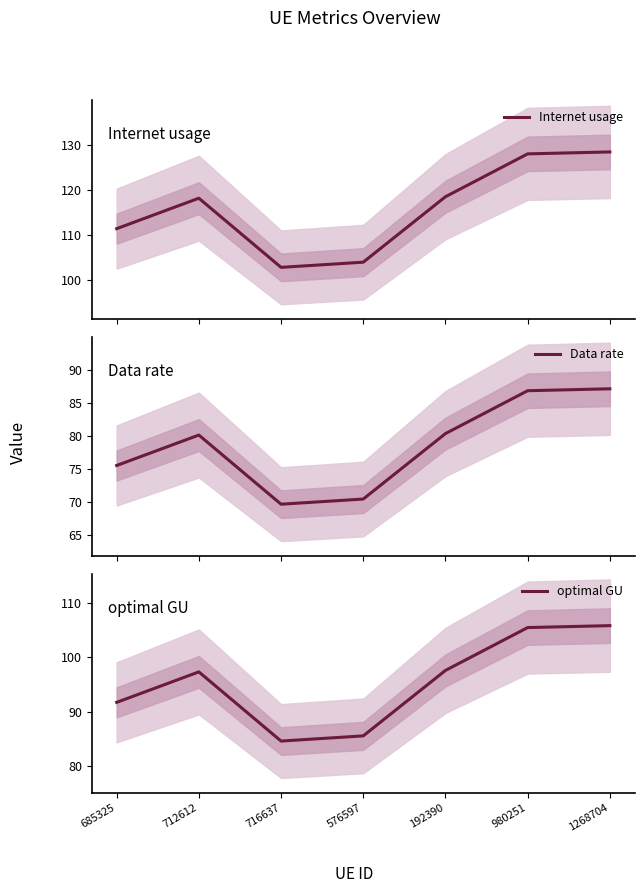

Reading right to left, what are all the values shown in this chart?

Internet usage: 128.4	128.0	118.4	103.9	102.7	118.1	111.3
Data rate: 87.1	86.8	80.4	70.5	69.7	80.1	75.6
optimal GU: 105.8	105.4	97.6	85.6	84.6	97.3	91.7